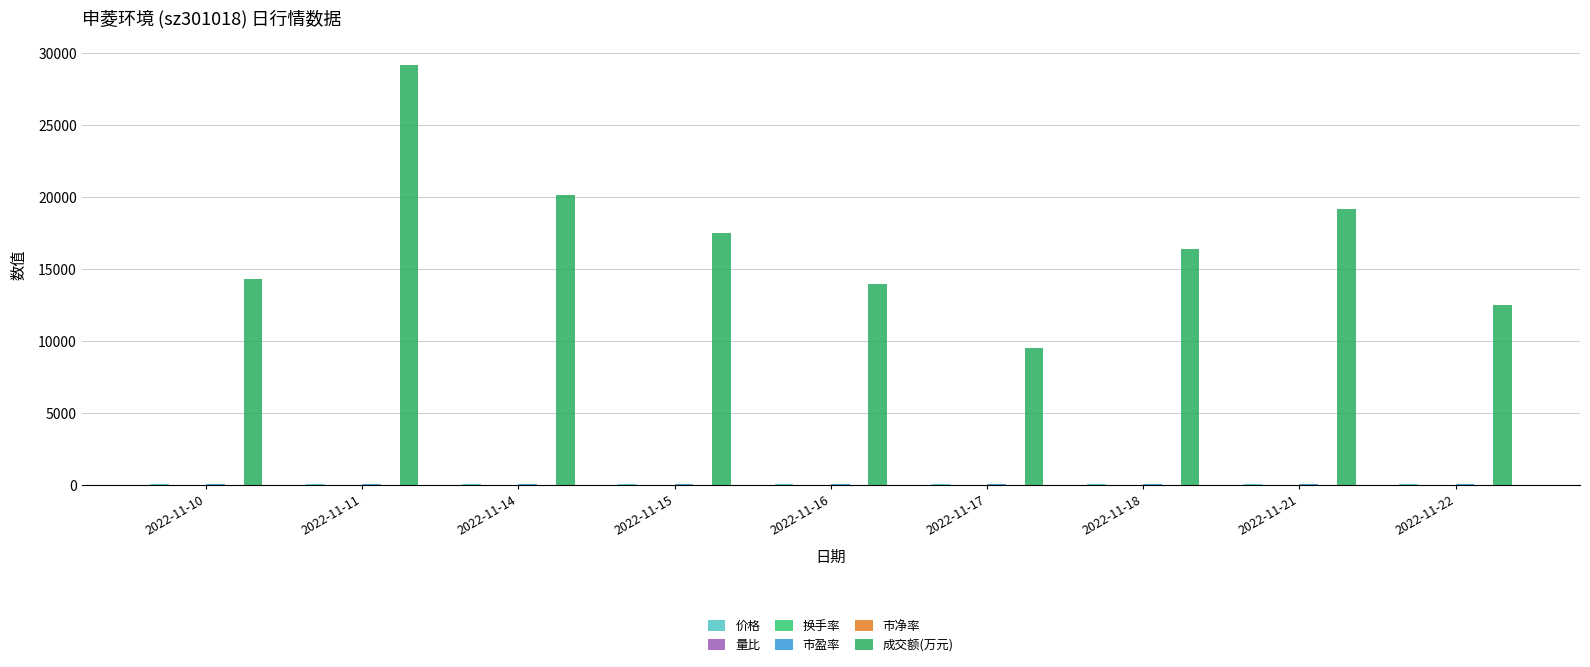

Which has a higher value, 2022-11-14 or 2022-11-15?

2022-11-15